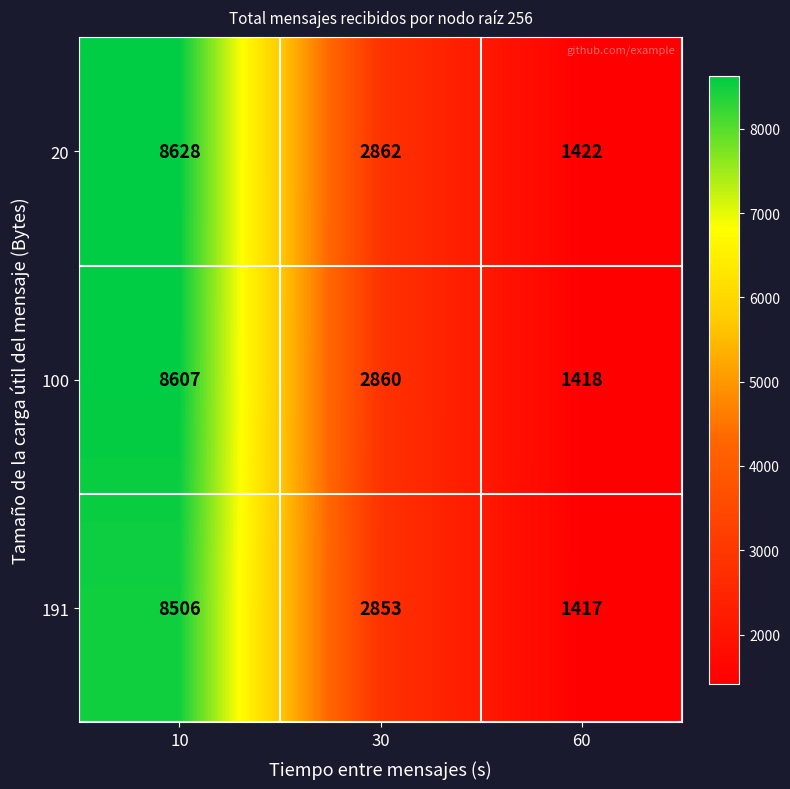

Where does the 100 series first go above 2860?

10